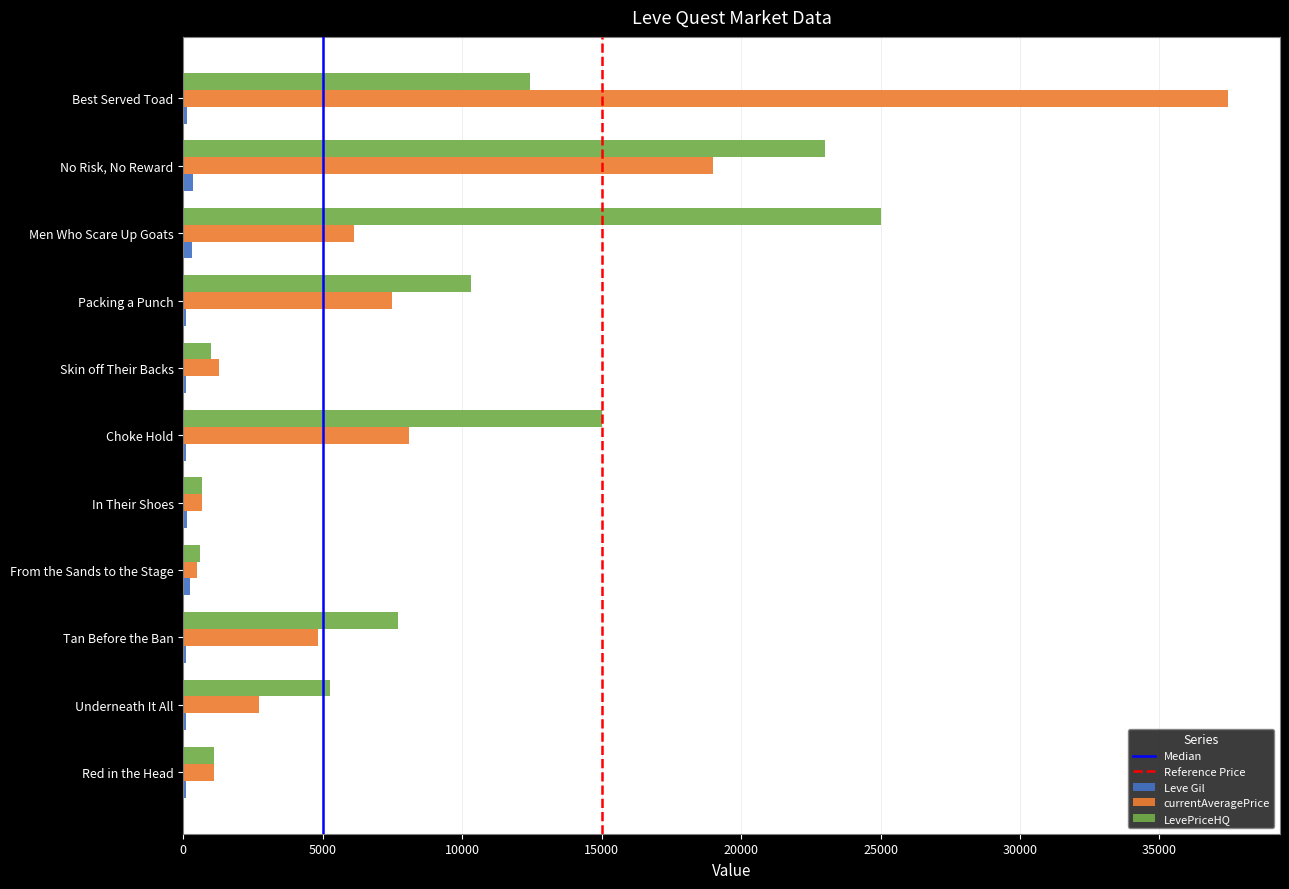

What is the sum of all LevePriceHQ values?

102027.0